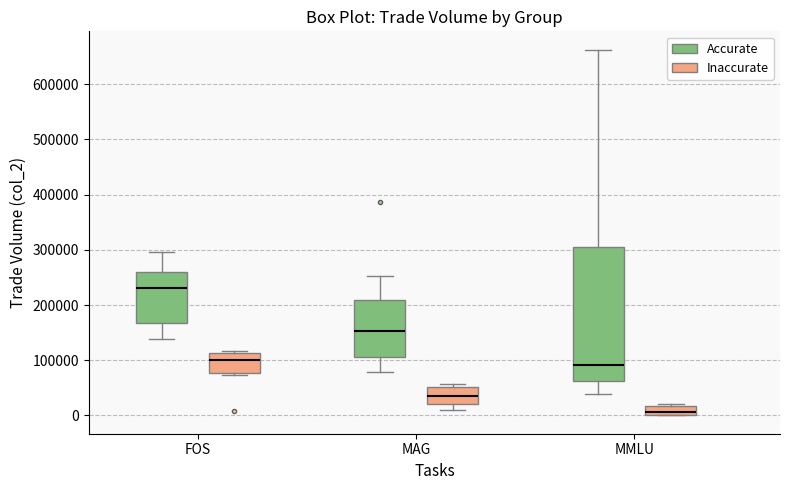

Which box's median line is the lowest?

MMLU (Inaccurate)